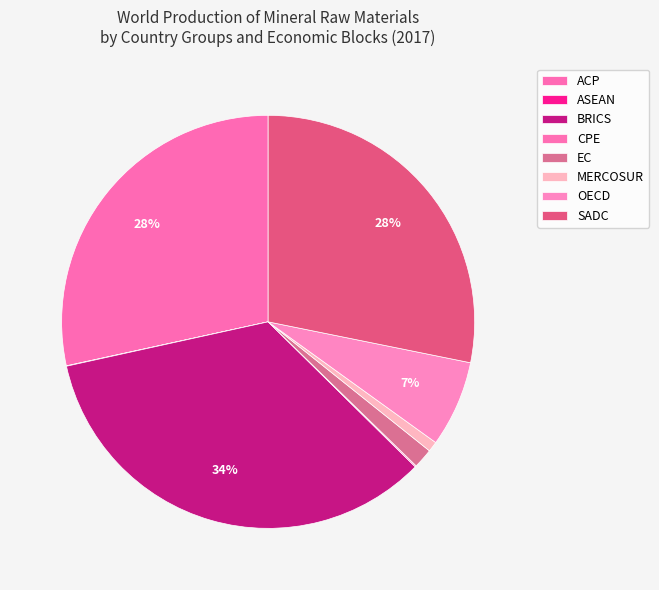

The OECD slice represents 7% of the pie. True or false?

True